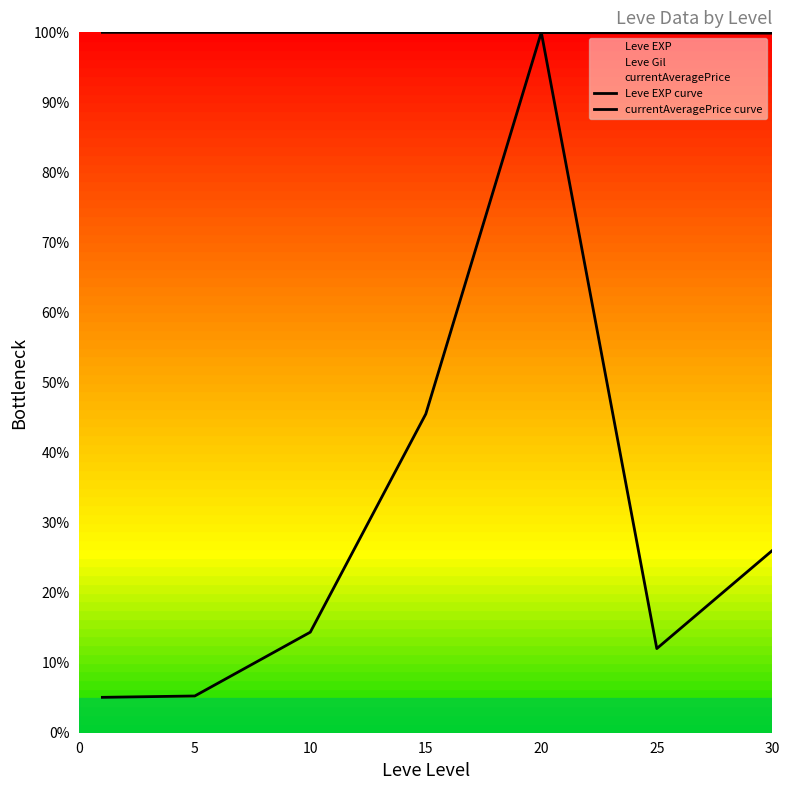

Reading left to right, extract all data points from this chart.

Leve EXP curve: 0=100.0	5=100.0	10=100.0	15=100.0	20=100.0	25=99.9	30=99.9
currentAveragePrice curve: 0=5.1	5=5.2	10=14.4	15=45.5	20=100.0	25=12.0	30=26.0